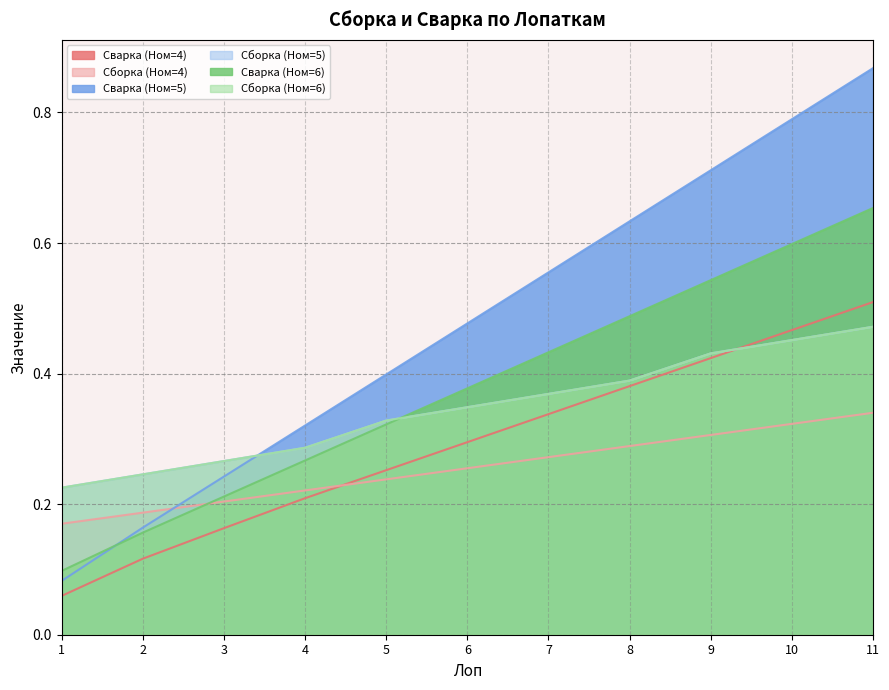

Reading left to right, what are all the values shown in this chart?

Сварка (Ном=4): 0.1	0.1	0.2	0.2	0.3	0.3	0.3	0.4	0.4	0.5	0.5
Сборка (Ном=4): 0.2	0.2	0.2	0.2	0.2	0.3	0.3	0.3	0.3	0.3	0.3
Сварка (Ном=5): 0.1	0.2	0.2	0.3	0.4	0.5	0.6	0.6	0.7	0.8	0.9
Сборка (Ном=5): 0.2	0.2	0.3	0.3	0.3	0.3	0.4	0.4	0.4	0.5	0.5
Сварка (Ном=6): 0.1	0.2	0.2	0.3	0.3	0.4	0.4	0.5	0.5	0.6	0.7
Сборка (Ном=6): 0.2	0.2	0.3	0.3	0.3	0.3	0.4	0.4	0.4	0.5	0.5